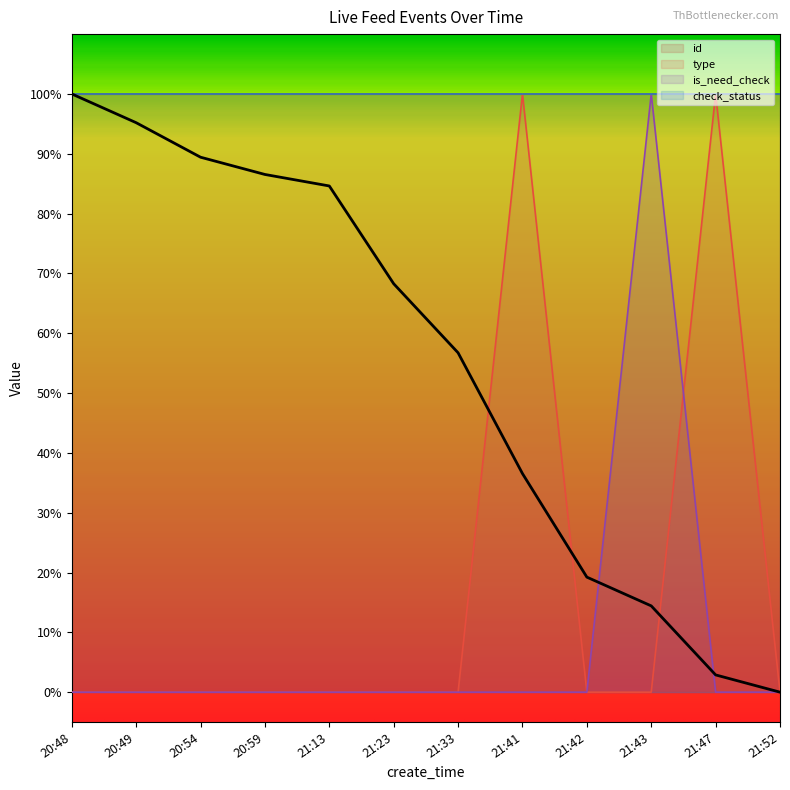

The type series shows 0.6 at 21:47. True or false?

False